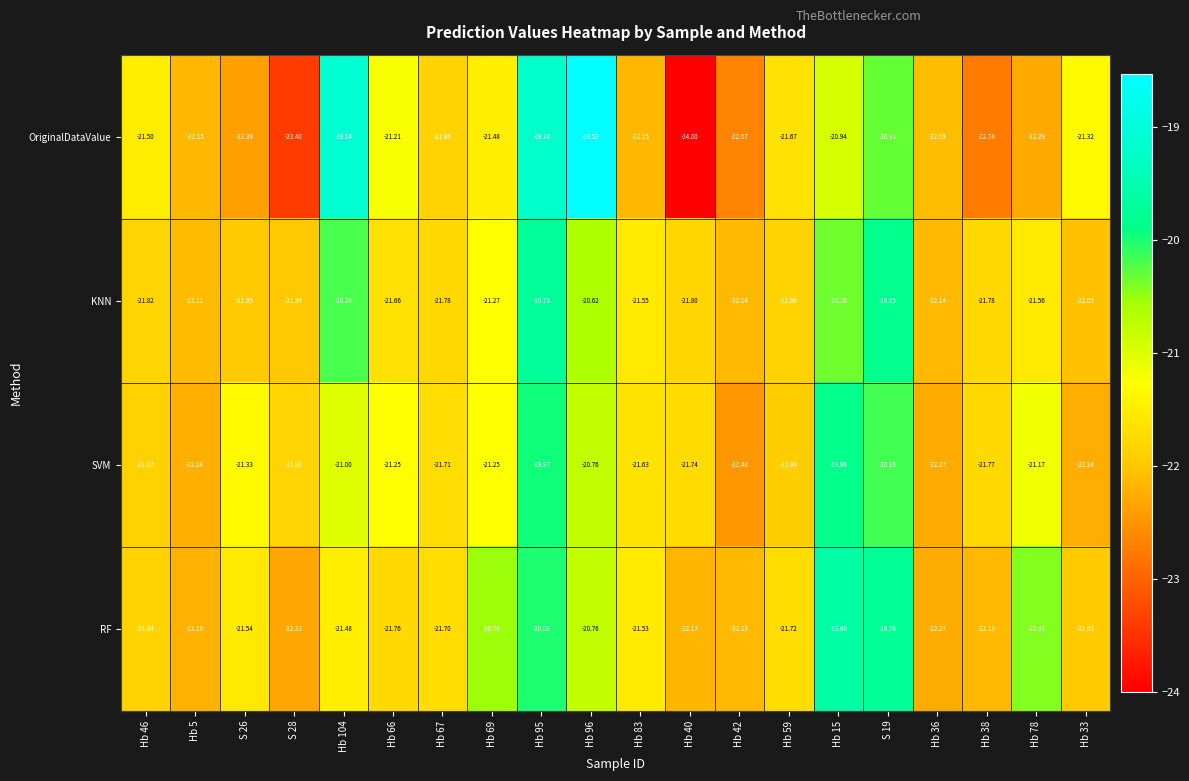

How many data points does each series have?

20